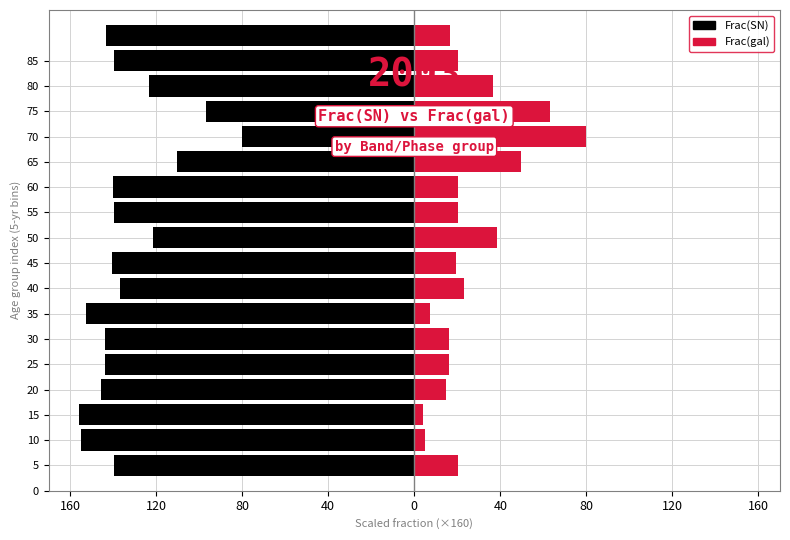

Rank the series by their maximum value, from lowest to highest.

Frac(gal), Frac(SN)